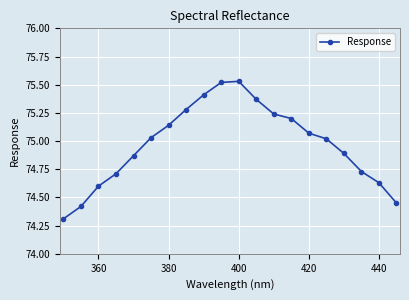

What is the difference between the maximum and second lowest values?

1.1